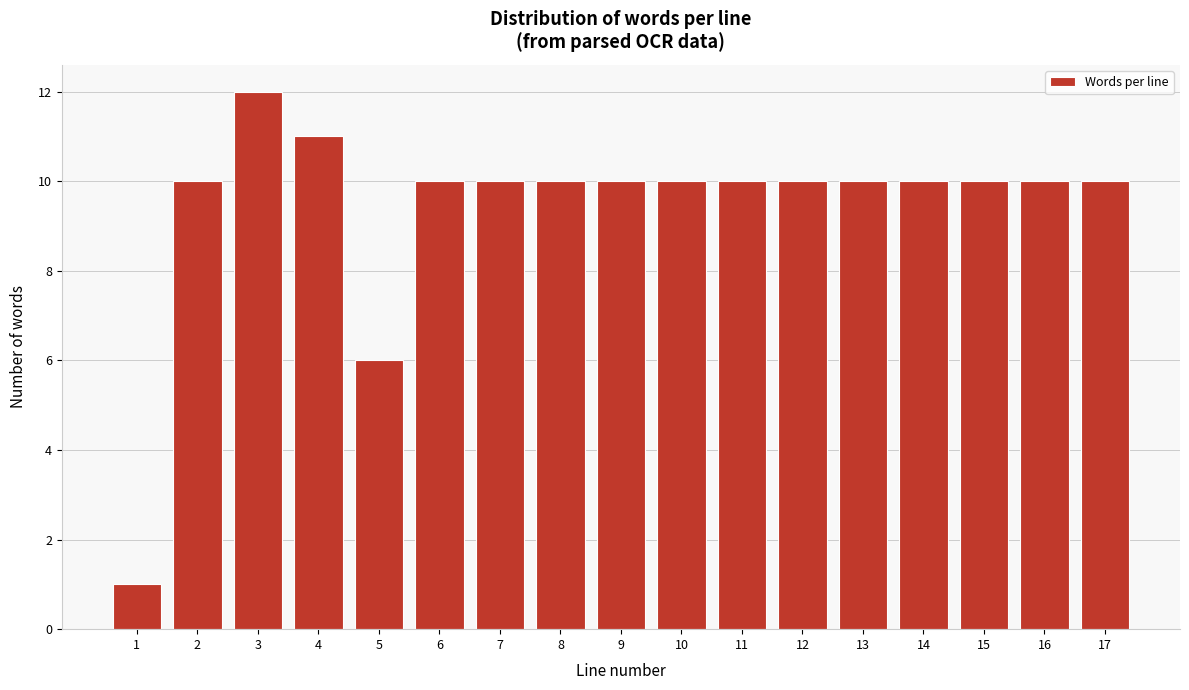

Reading left to right, transcribe all the data shown in this chart.

1	10	12	11	6	10	10	10	10	10	10	10	10	10	10	10	10